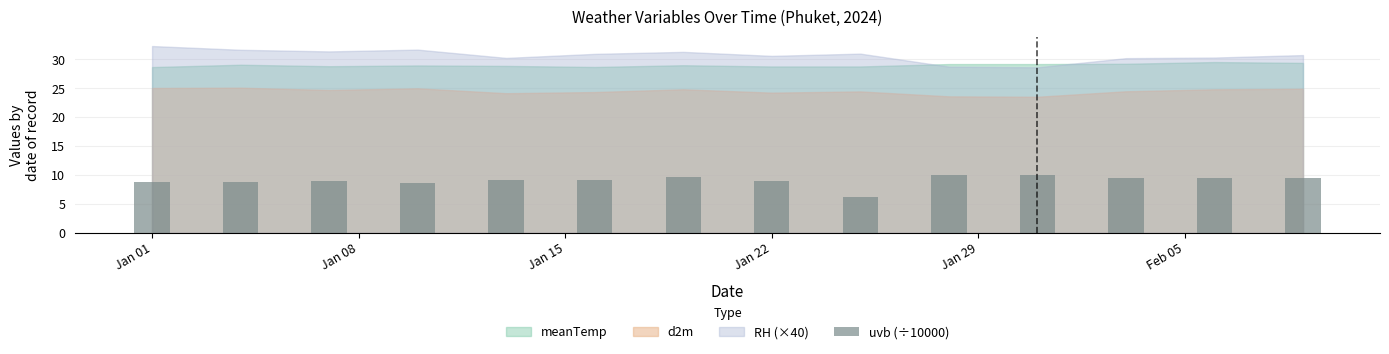

What is the greatest value displayed?

10.0